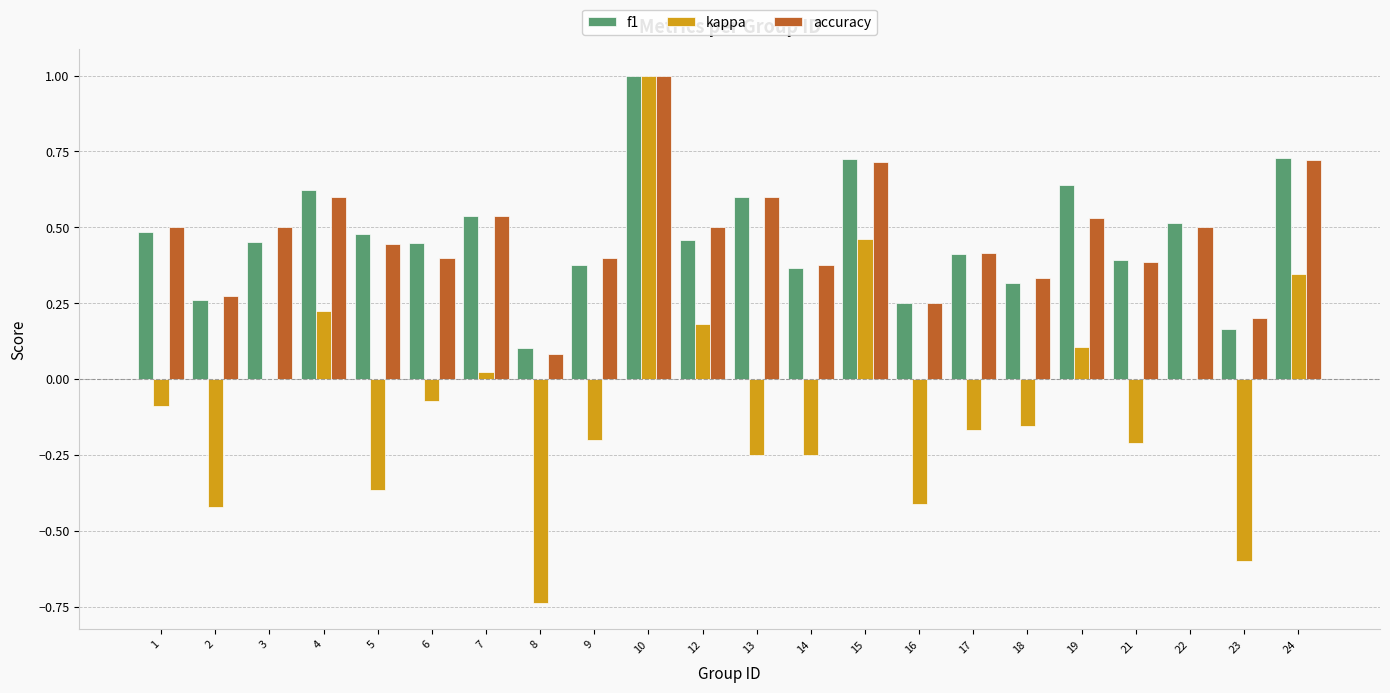

True or false: accuracy has a value of 0.2 at 18.

False